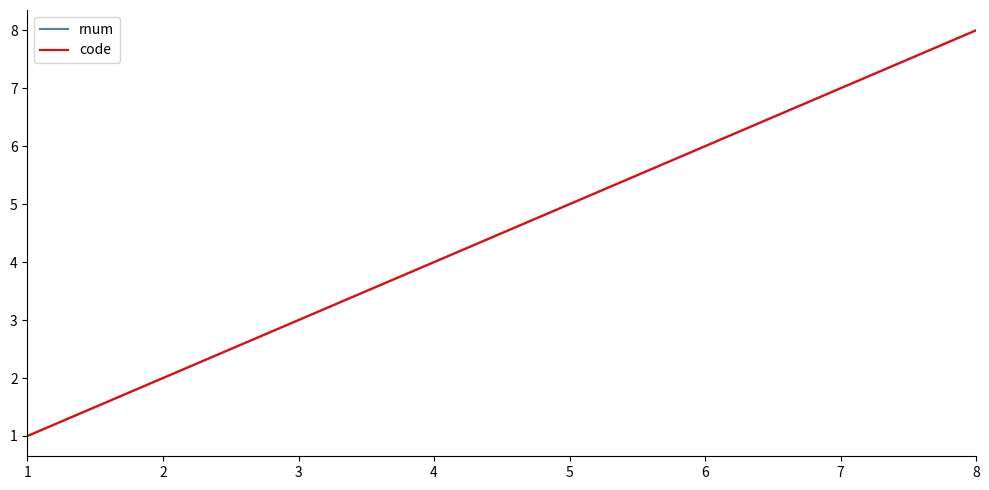

Does the chart have visible grid lines?

No